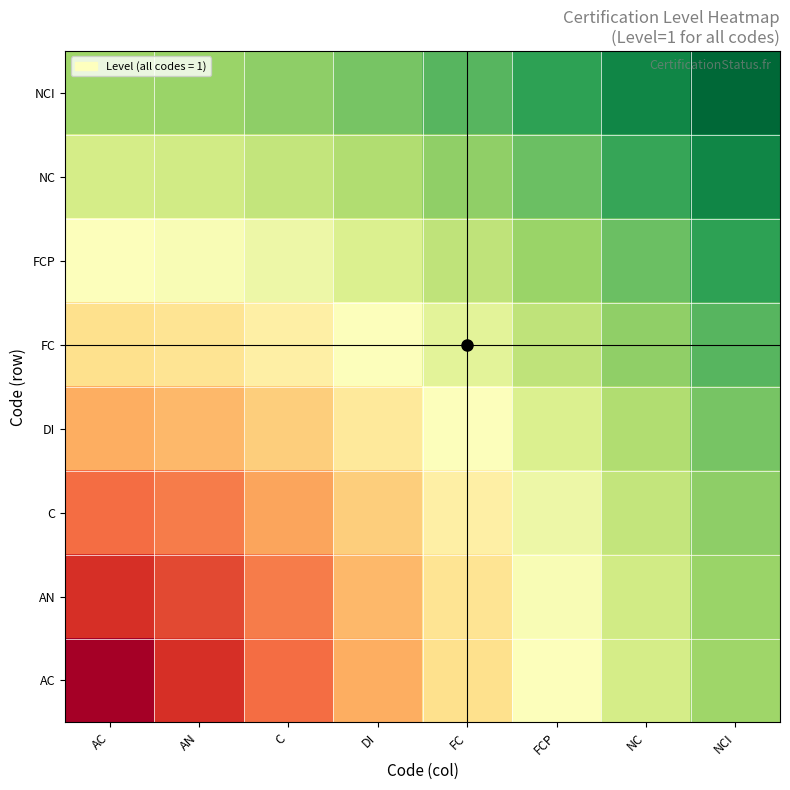

How many categories are shown in the chart?

8